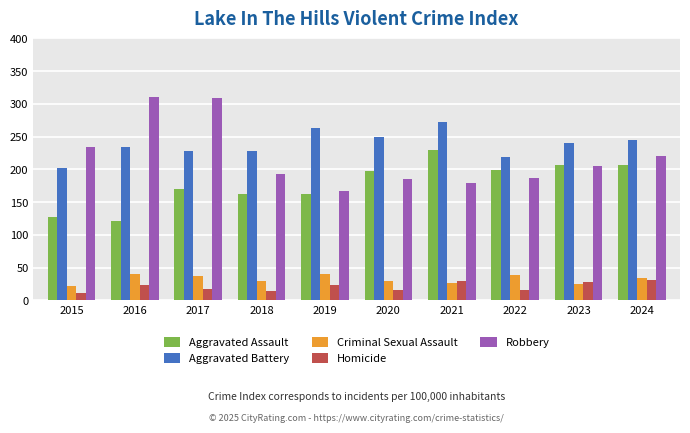

At 2019, list the series in order from largest to smallest.

Aggravated Battery, Robbery, Aggravated Assault, Criminal Sexual Assault, Homicide